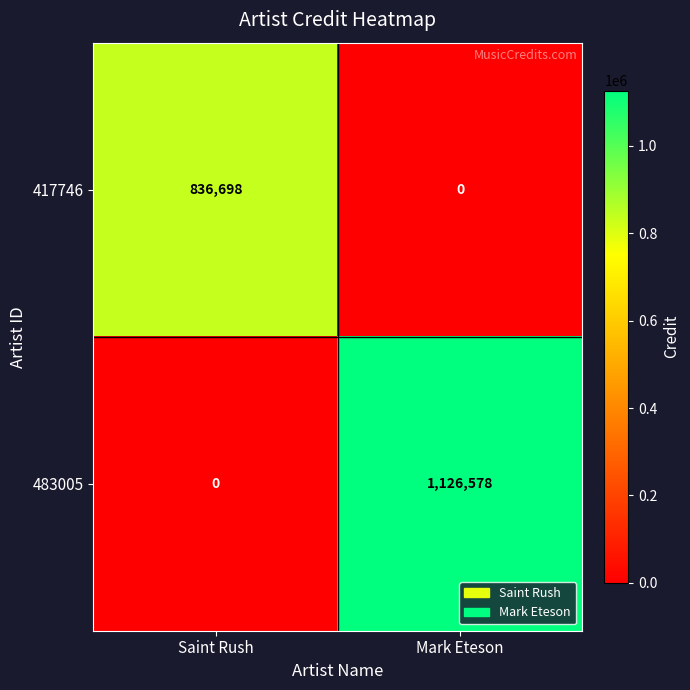

What is the spread (max minus min) of values at Mark Eteson?

1126578